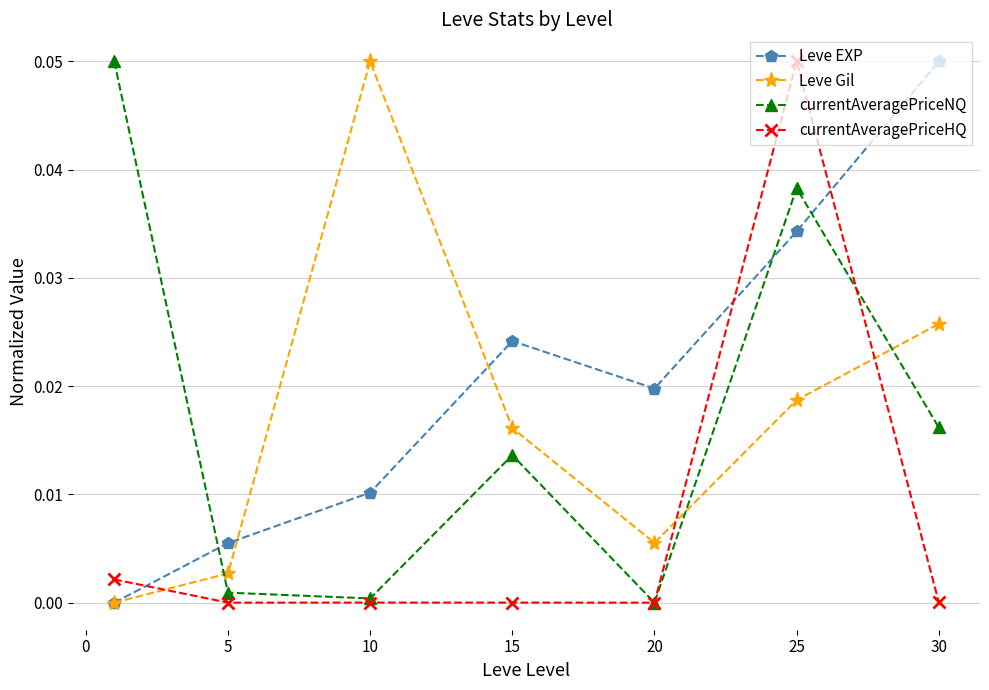

True or false: currentAveragePriceNQ has more than 2 points higher than both neighbors.

False